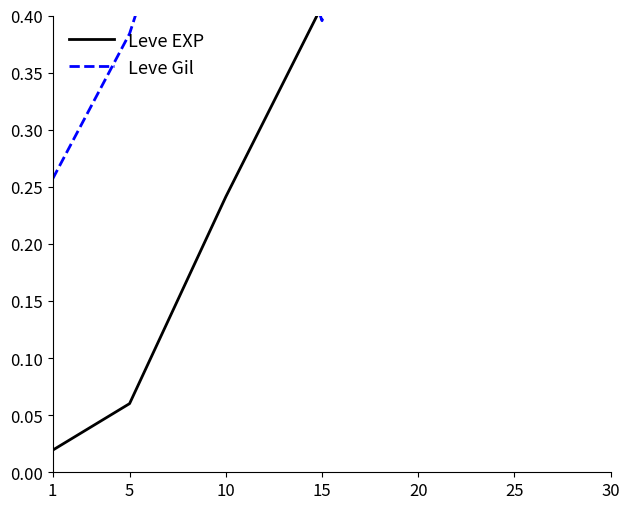

Reading left to right, list all the values displayed in this chart.

Leve EXP: 1=0.0	5=0.1	10=0.2	15=0.4	20=0.5	25=0.9	30=1.0
Leve Gil: 1=0.3	5=0.4	10=0.6	15=0.4	20=0.8	25=0.9	30=1.0